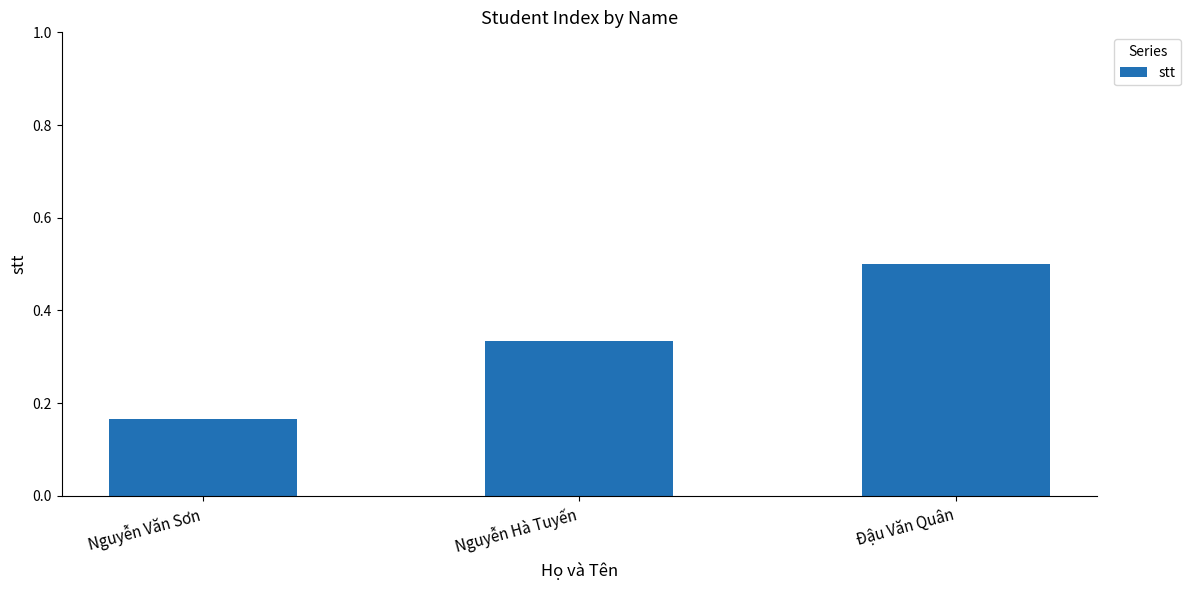

At which label is the value closest to 0?

Nguyễn Văn Sơn